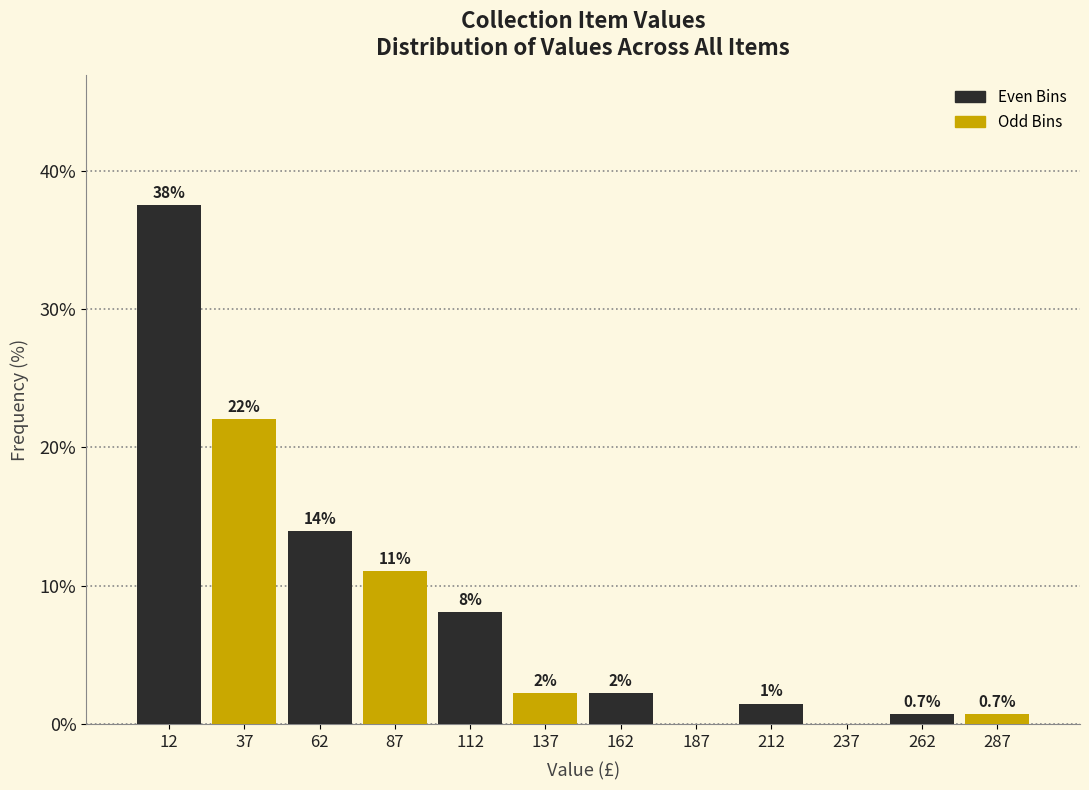

At which category is the sum across all series the highest?

12